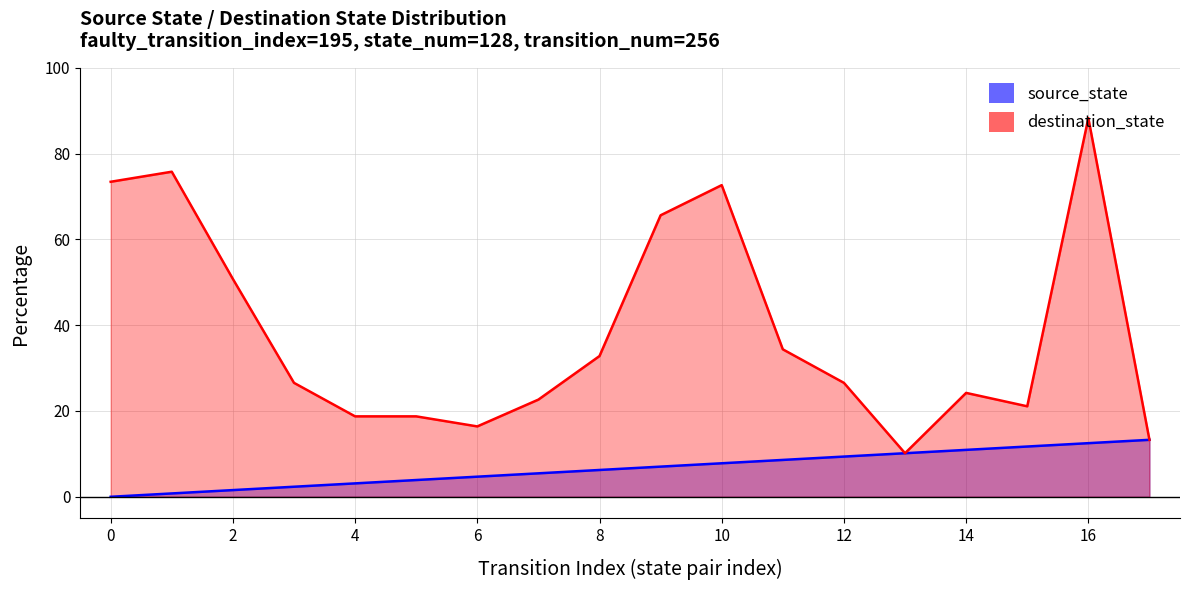

True or false: destination_state and source_state cross at least once.

False